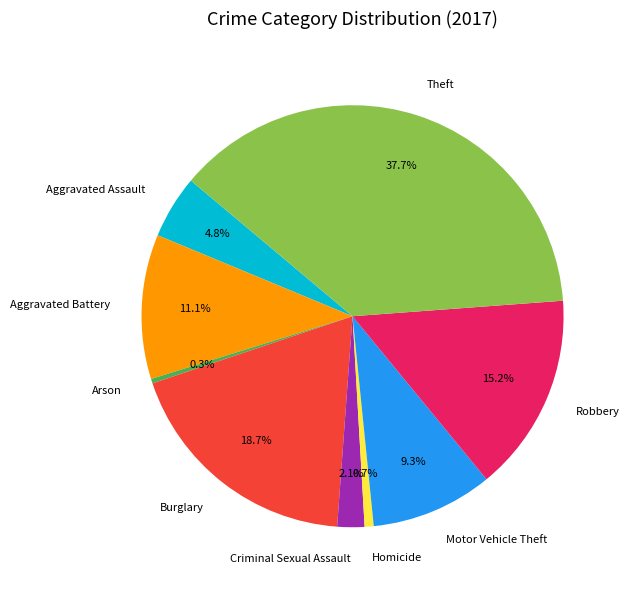

The Theft slice represents 27% of the pie. True or false?

False